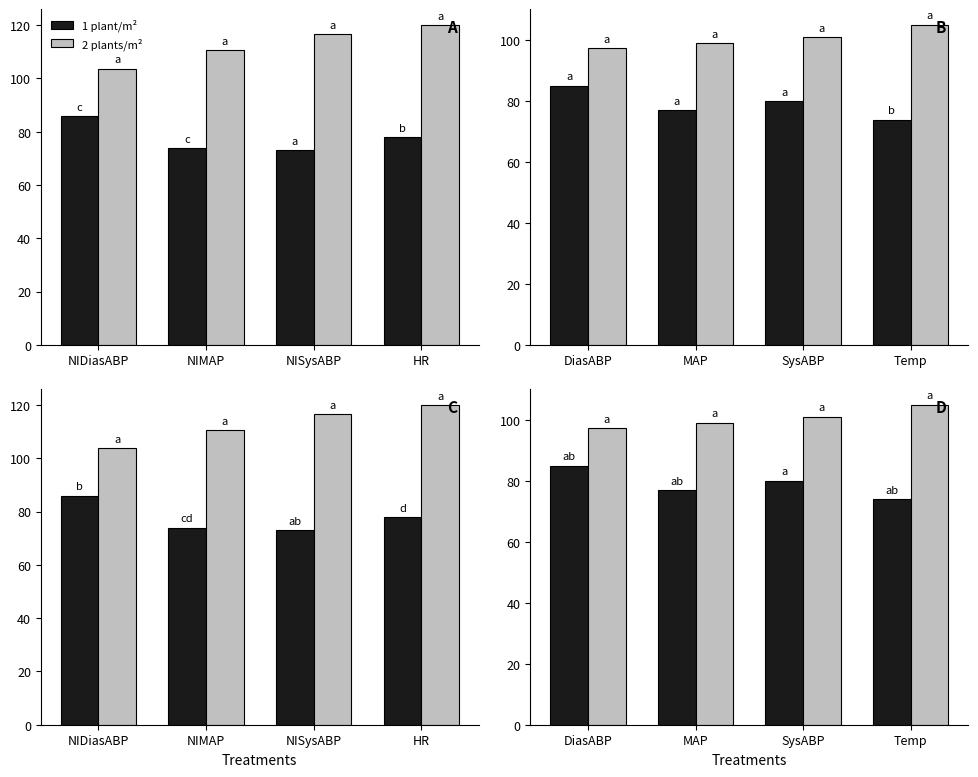

Which series changed the most between DiasABP and SysABP?

1 plant/m²